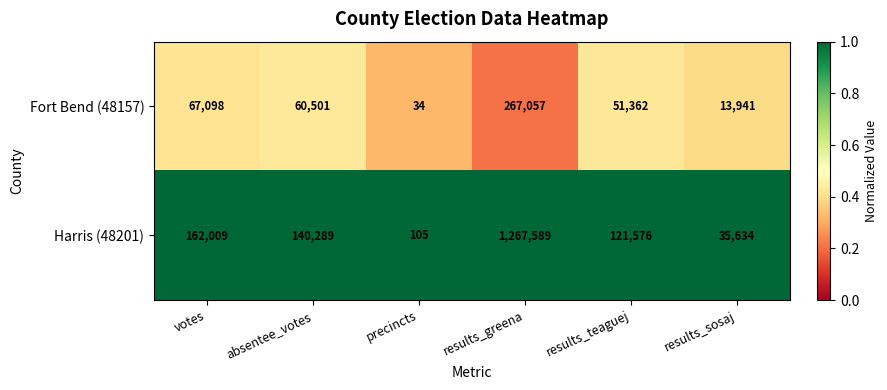

At which category is the sum across all series the highest?

results_greena